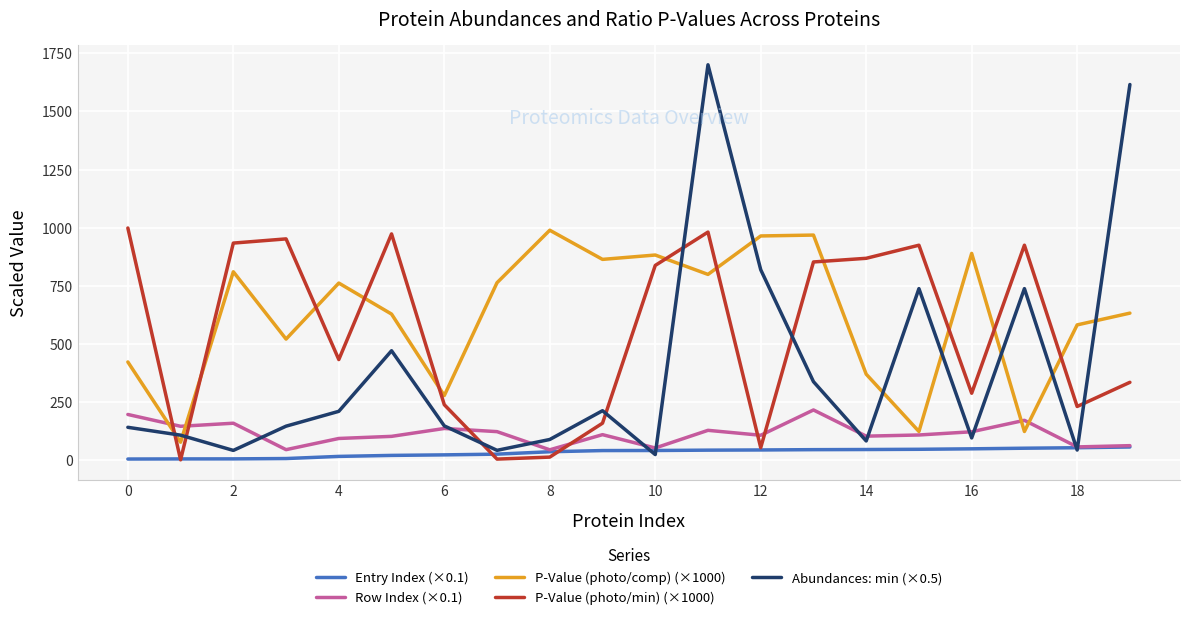

True or false: Row Index (×0.1) and Abundances: min (×0.5) intersect in this chart.

True